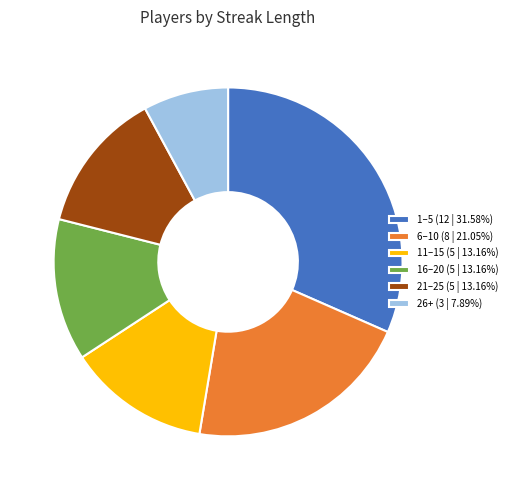

Count the number of slices in the pie.

6